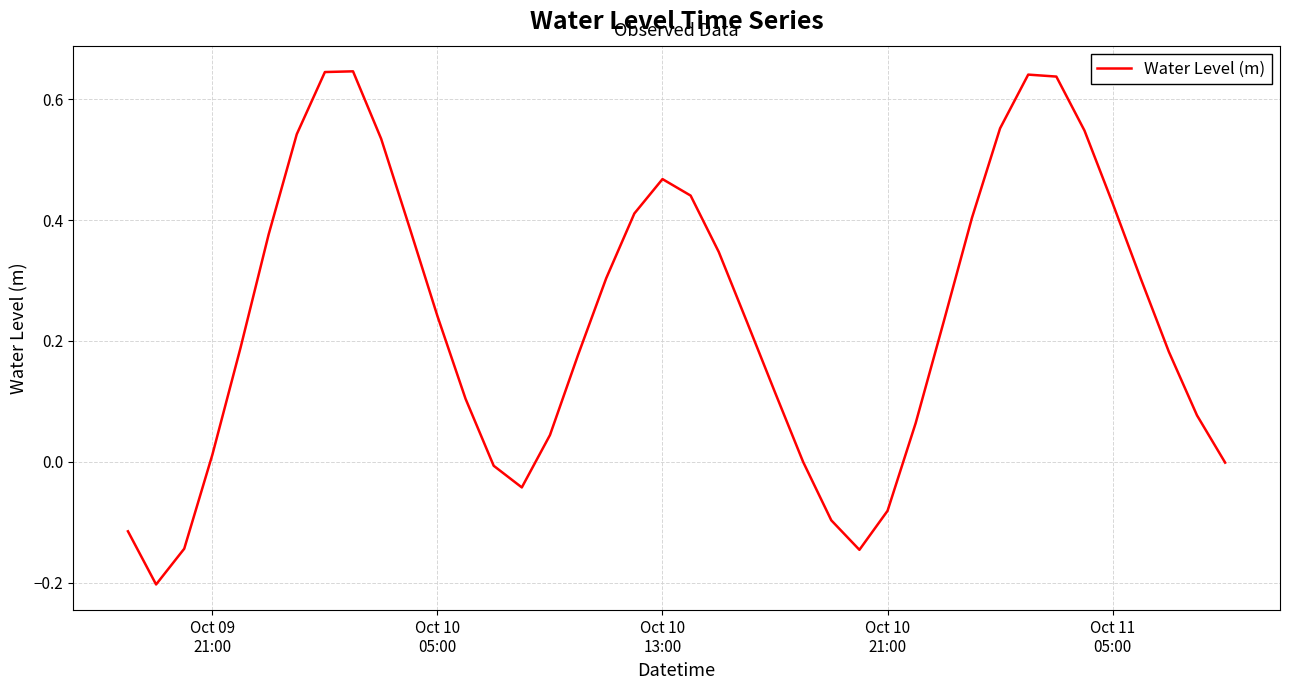

Does the chart have visible grid lines?

Yes